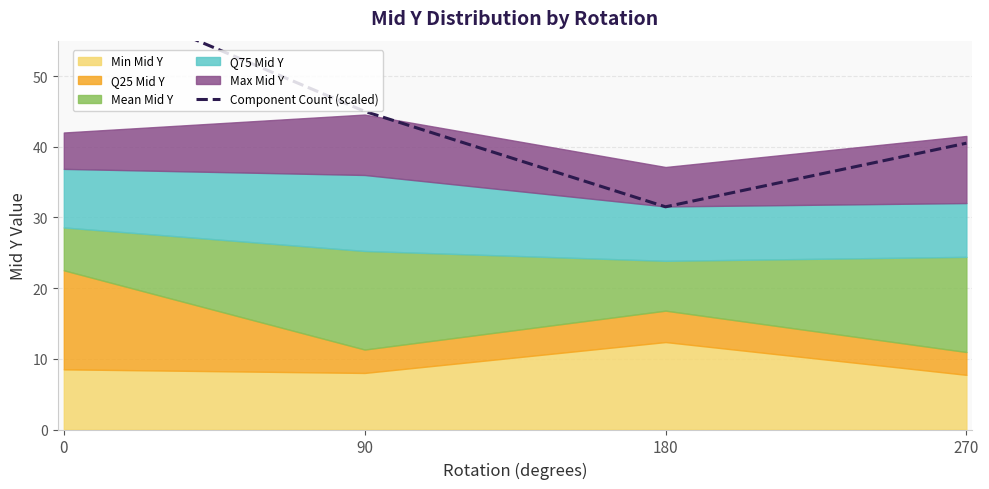

At which category does the data reach its first local valley?

180